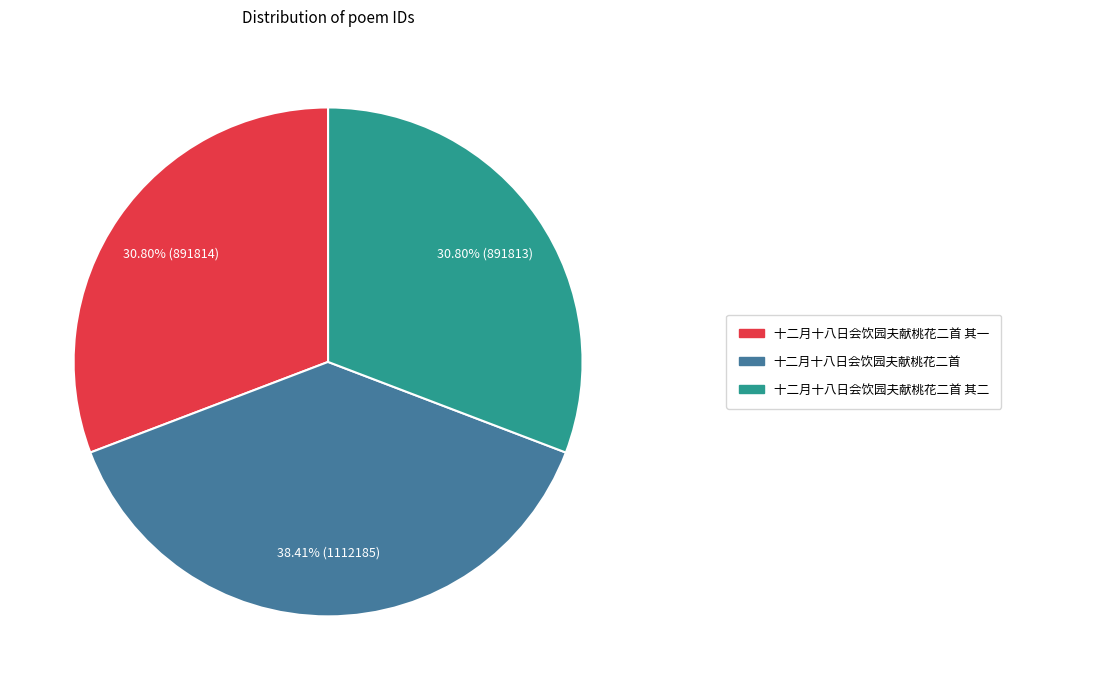

How many slices are in this pie chart?

3